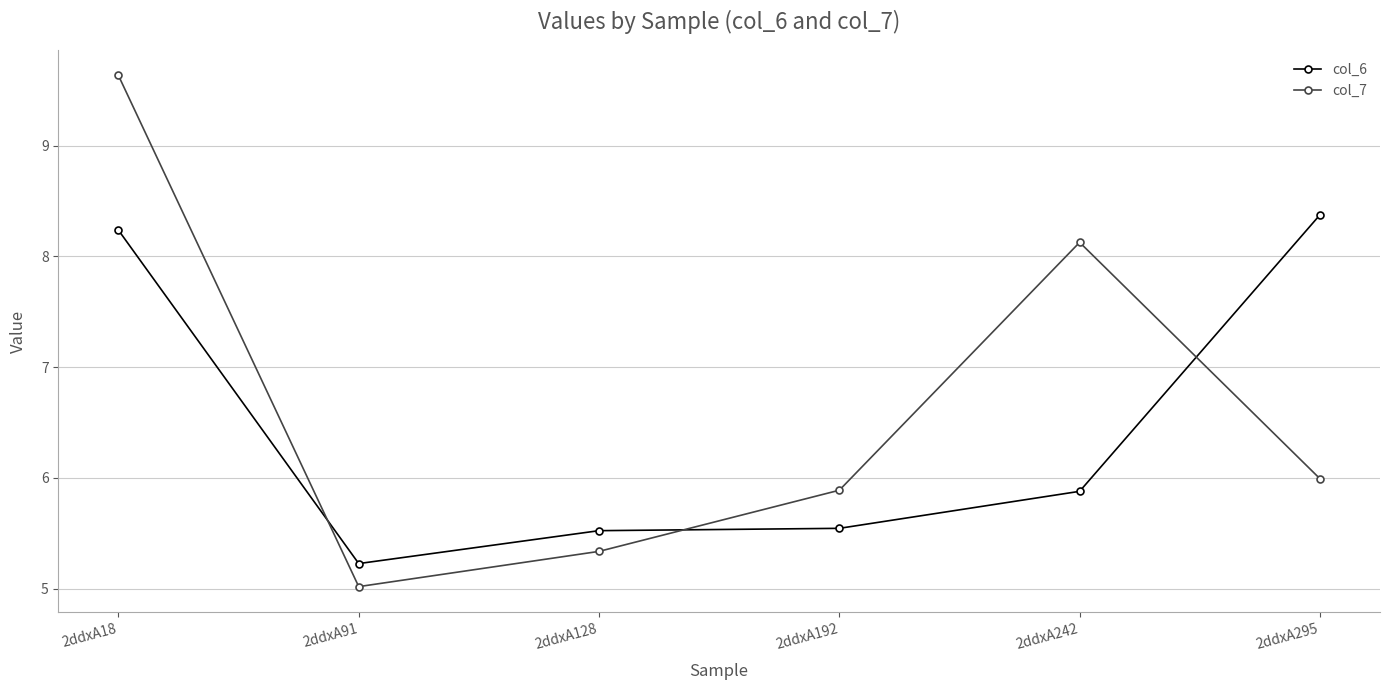

The col_7 series shows 8.4 at 2ddxA192. True or false?

False